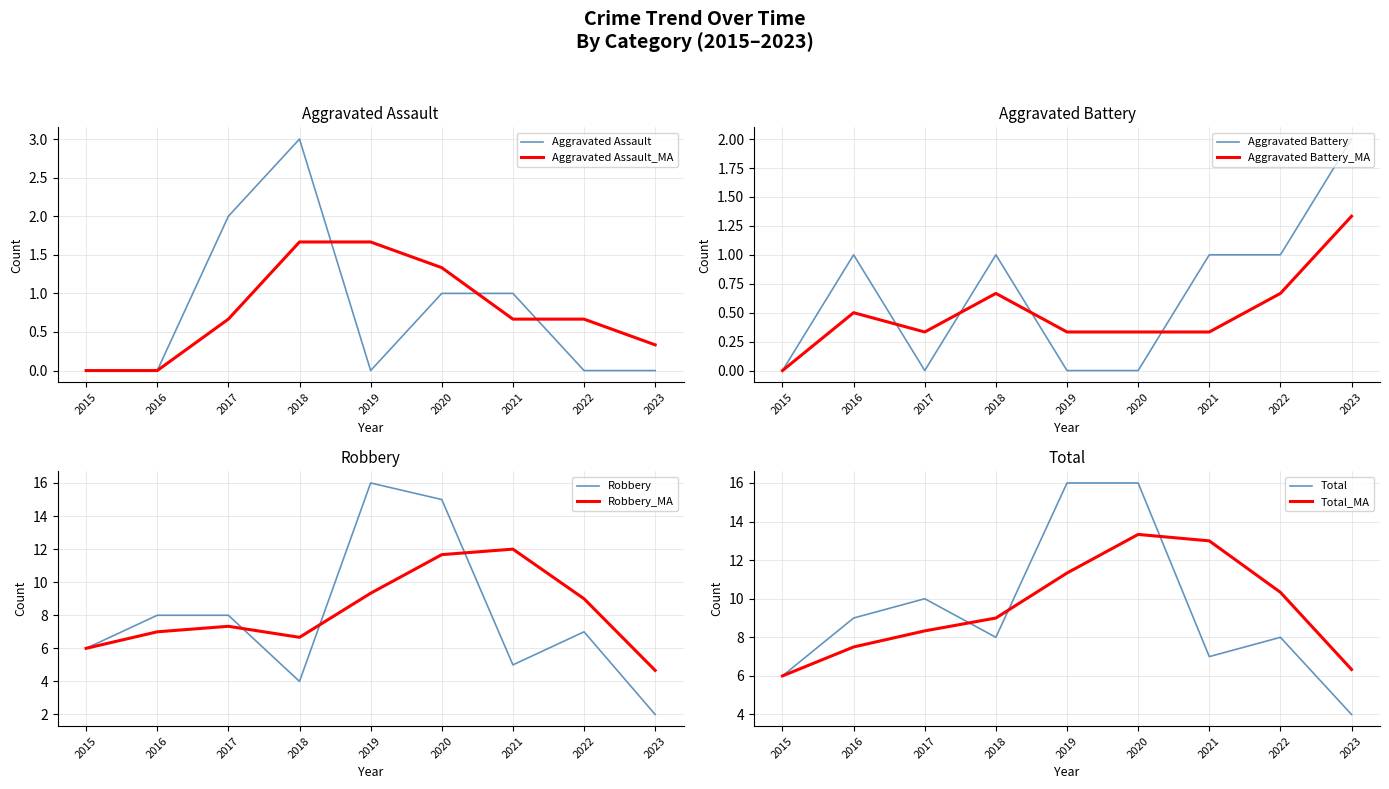

Is it true that Robbery equals 4 at 2018?

True